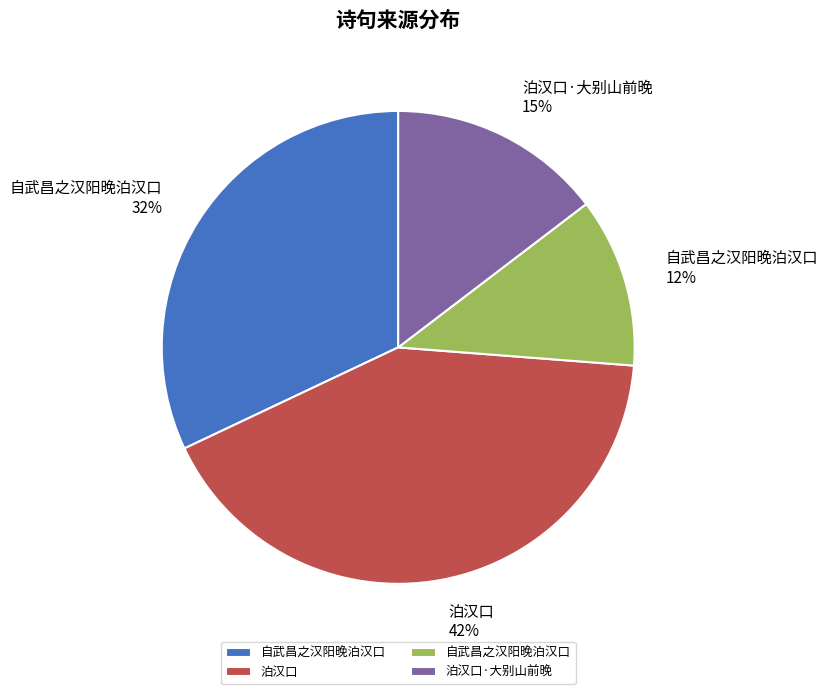

Is there any slice that represents more than half of the pie?

No